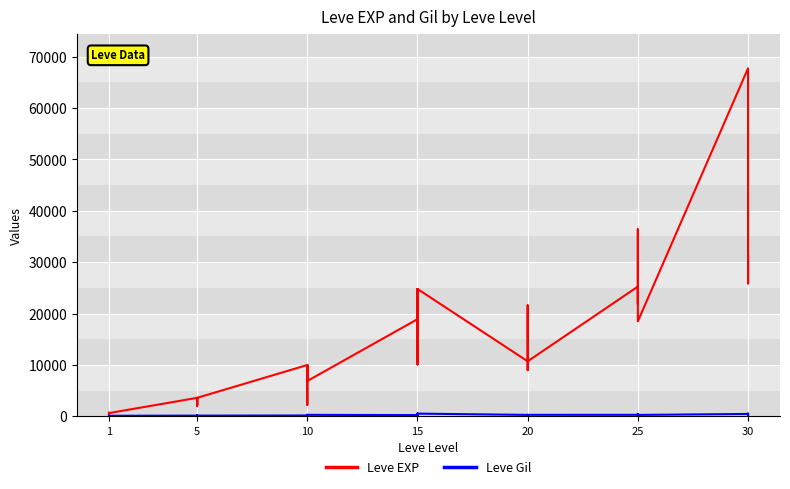

The Leve Gil series shows 409 at 25. True or false?

False